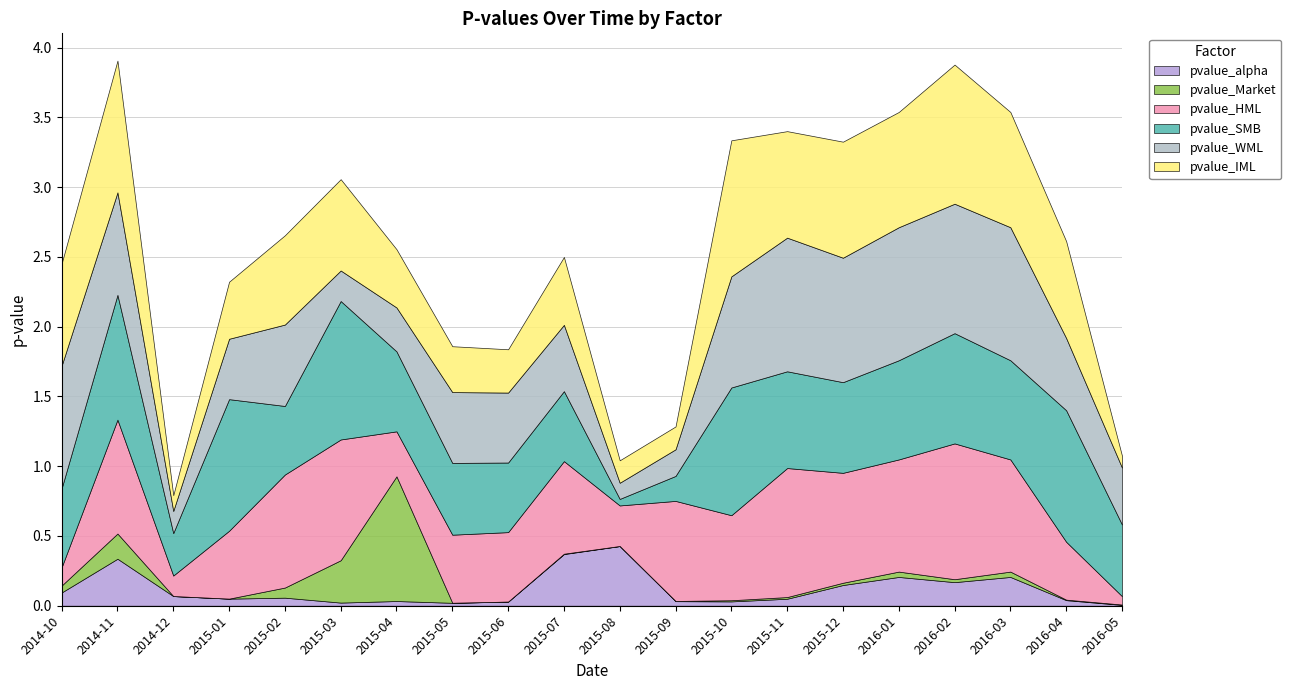

After their last crossing, which series has the higher values: pvalue_alpha or pvalue_HML?

pvalue_HML